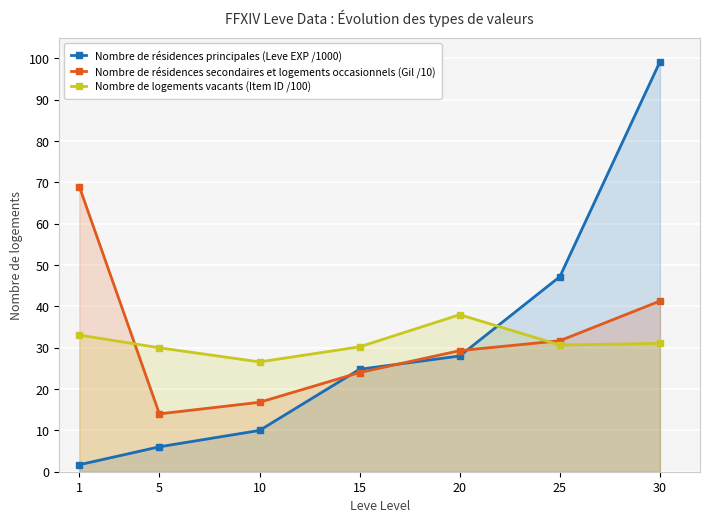

At which category does the chart reach its peak across all series?

30